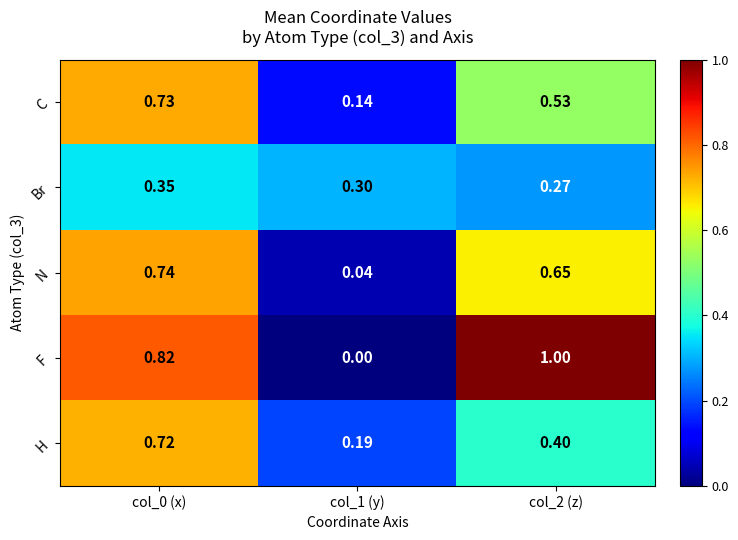

What is the total value across all series at col_0 (x)?

3.4